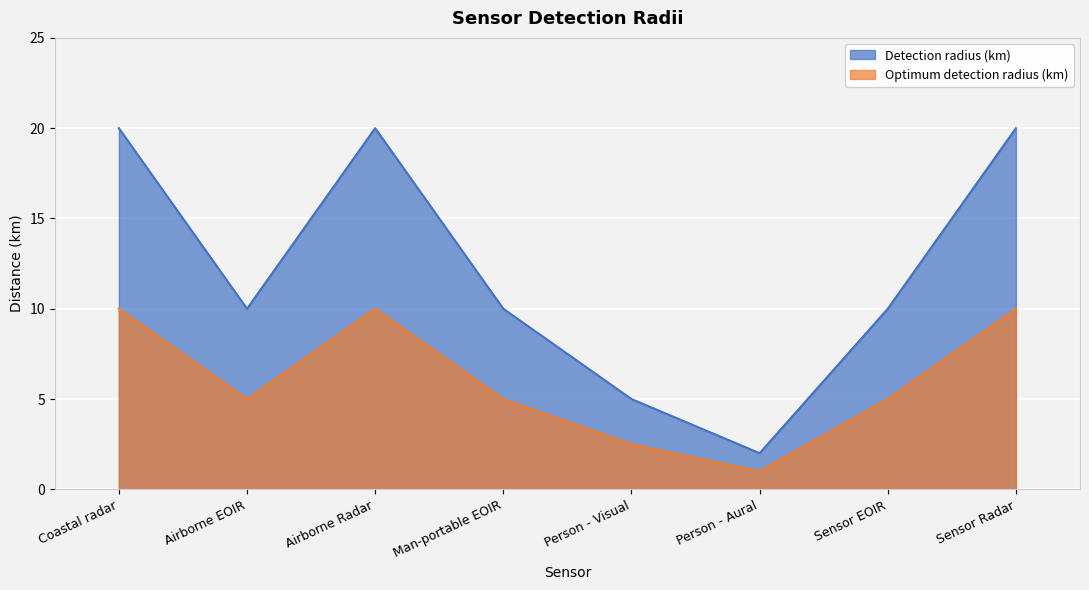

At which category is the sum across all series the highest?

Coastal radar